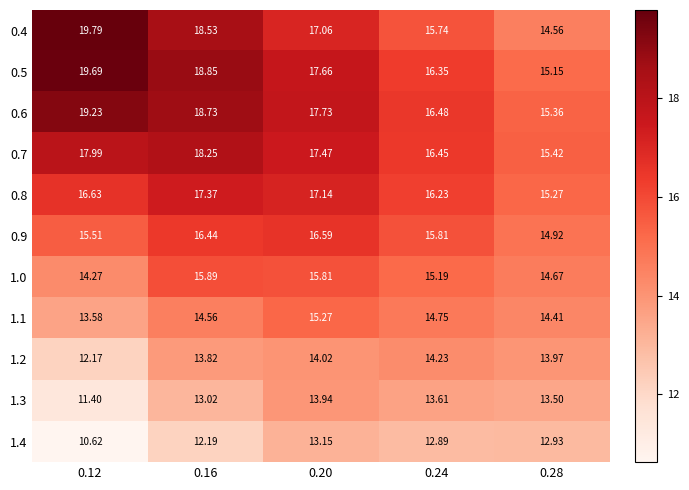

Rank the series by their maximum value, from highest to lowest.

0.4, 0.5, 0.6, 0.7, 0.8, 0.9, 1.0, 1.1, 1.2, 1.3, 1.4